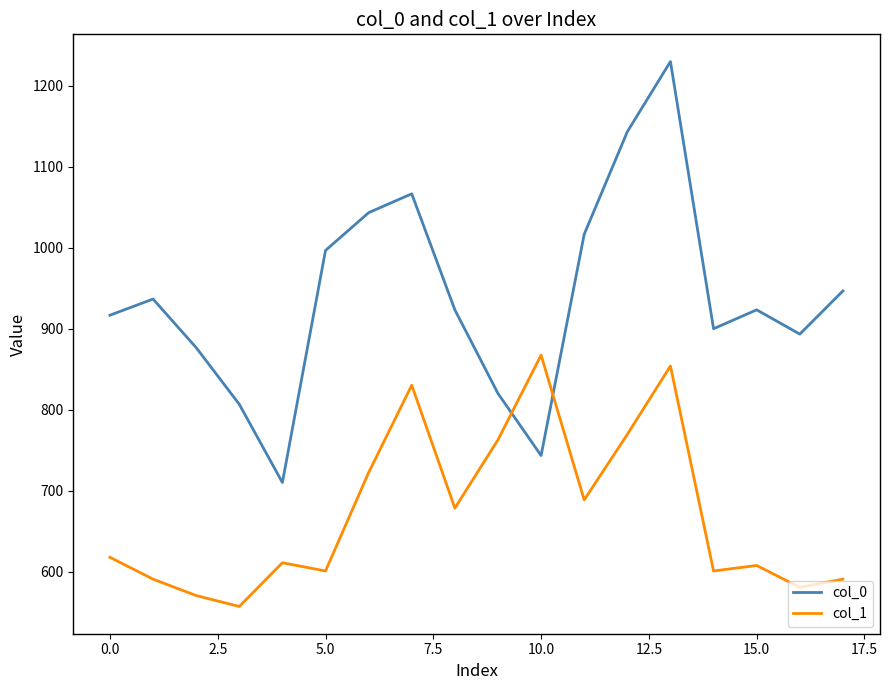

List the series in order of their overall mean, highest first.

col_0, col_1